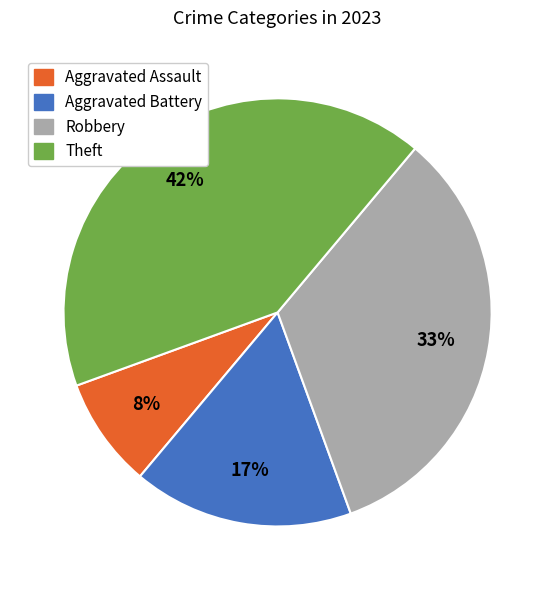

Do Aggravated Assault and Robbery together represent more than half of the pie?

No